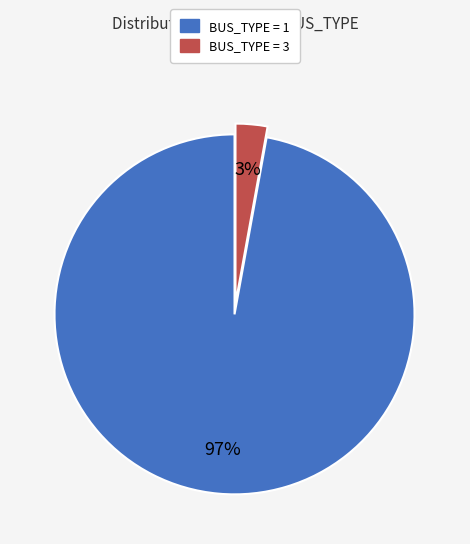

To the nearest percent, what is the difference between the largest and smallest slice percentages?

94%